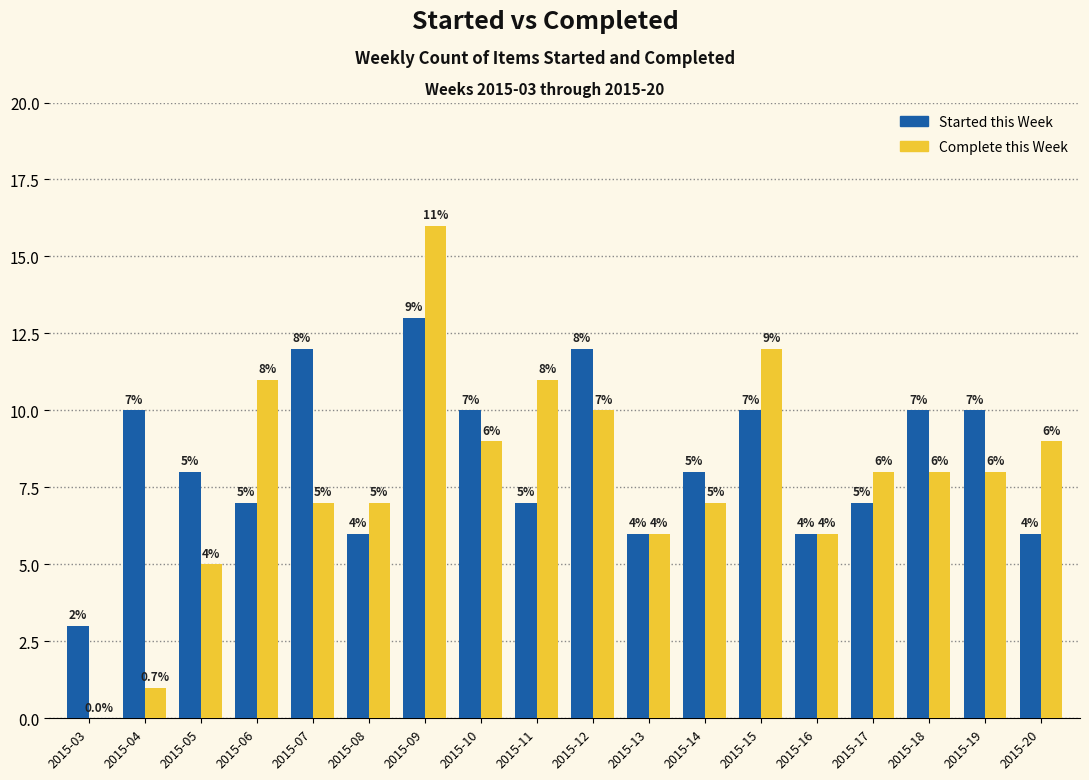

What value does the Started this Week series have at 2015-13?

6